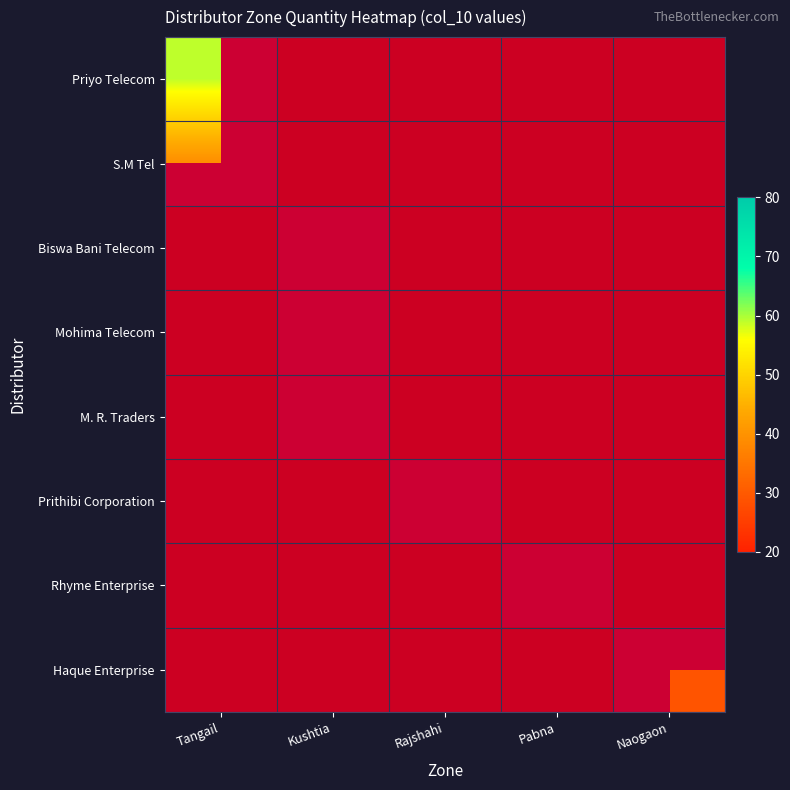

Count the number of categories in the chart.

5